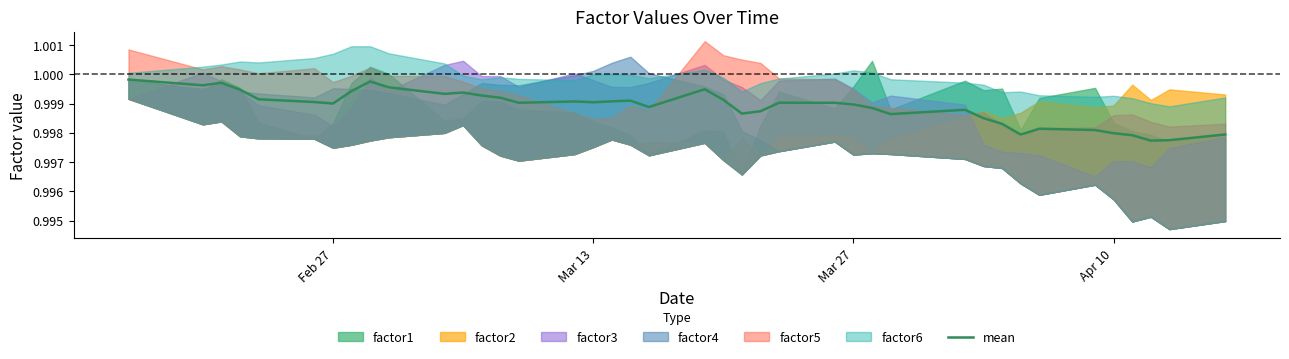

Count the number of categories in the chart.

40